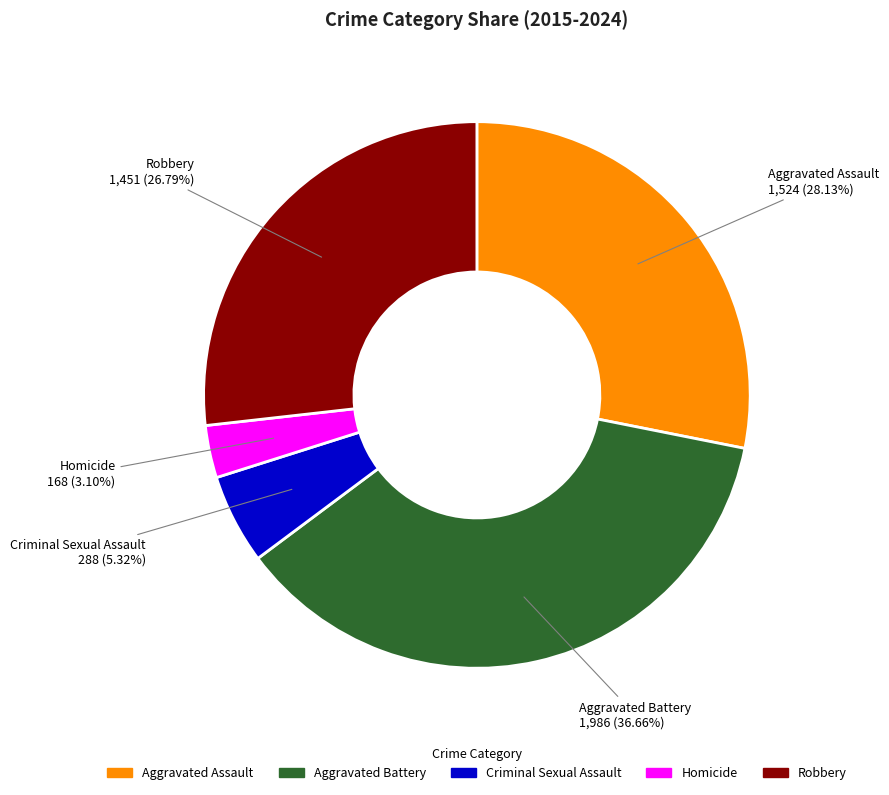

Is there any slice that represents more than half of the pie?

No